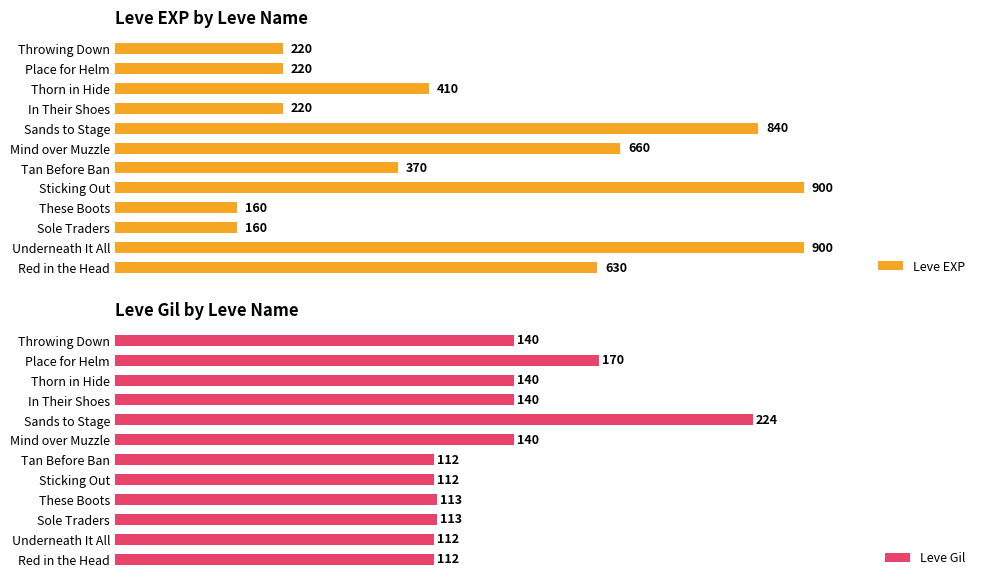

At which label is Leve EXP closest to 530?

Red in the Head